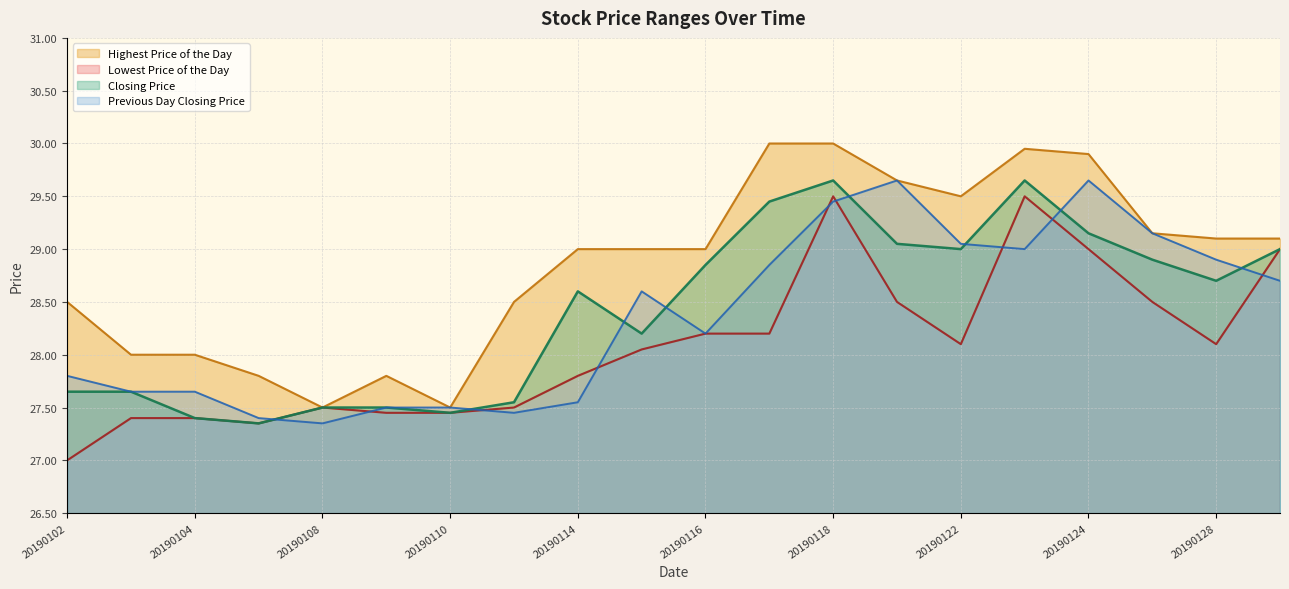

Is it true that Closing Price equals 29.0 at 20190122?

True